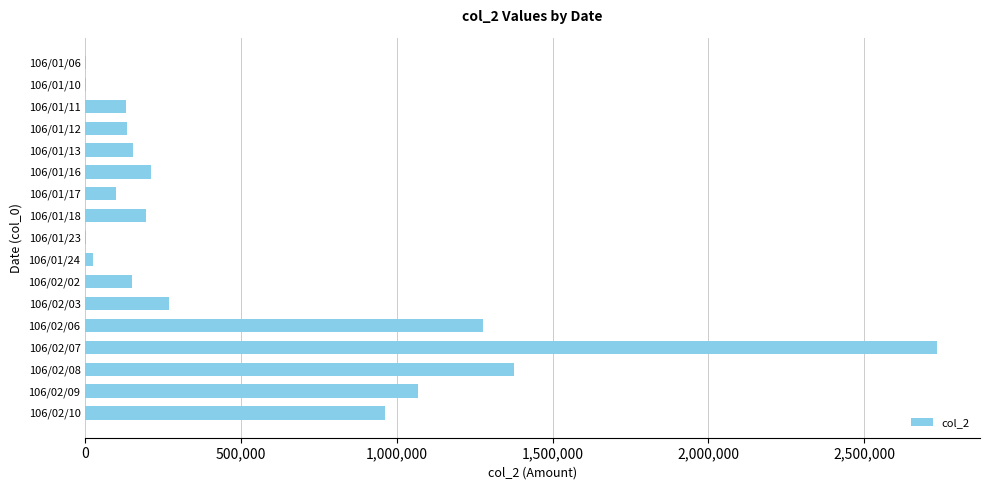

What is the sum of all values?

8787250